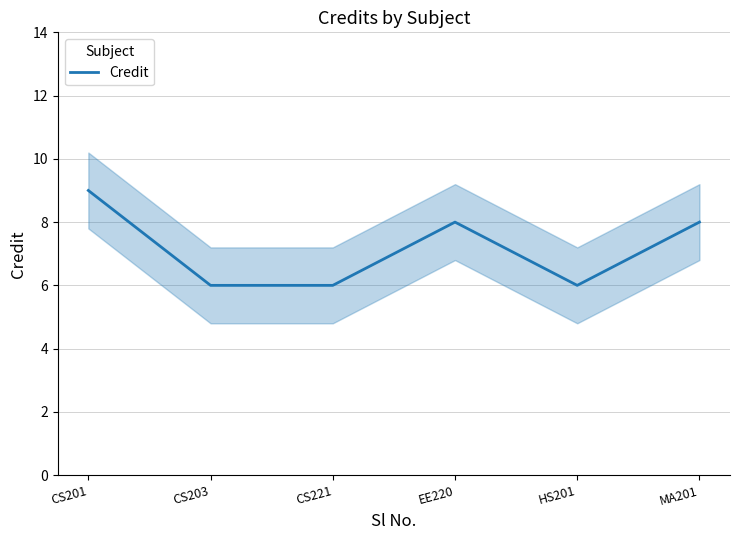

Reading left to right, transcribe all the data shown in this chart.

9	6	6	8	6	8